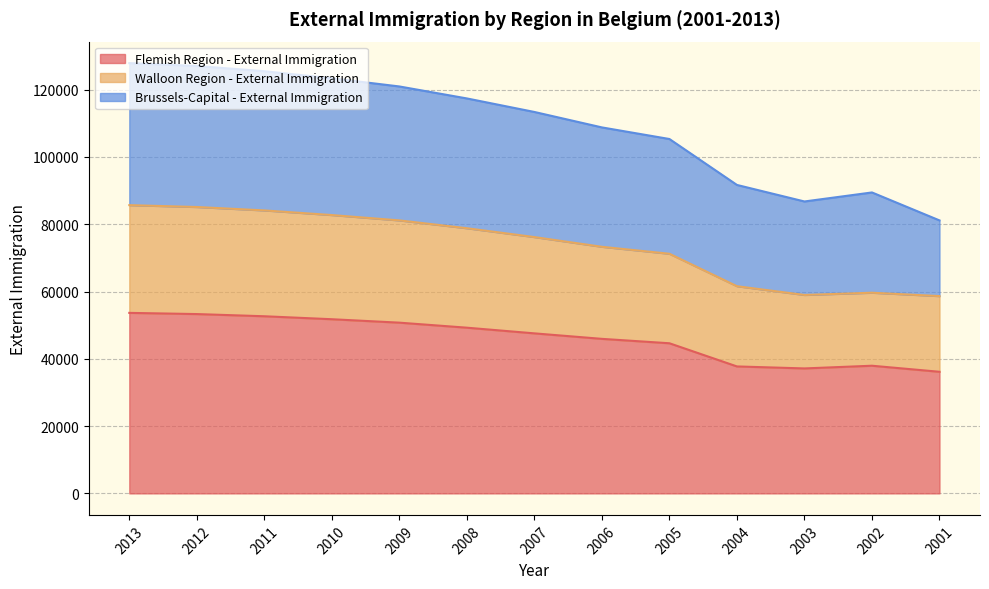

Which has a higher value, 2011 or 2002?

2011